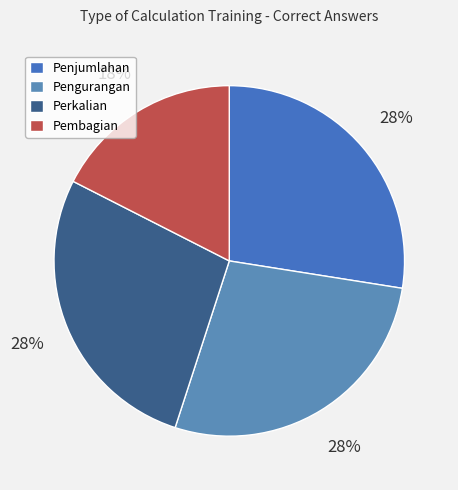

True or false: Pembagian accounts for 11% of the total.

False